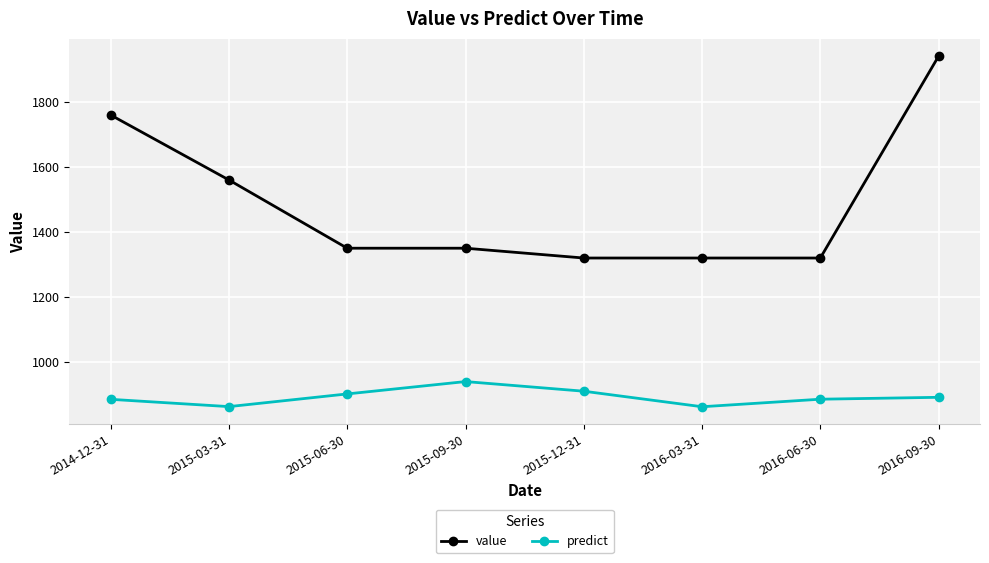

The value of value at 2015-09-30 is 1349.7. True or false?

True